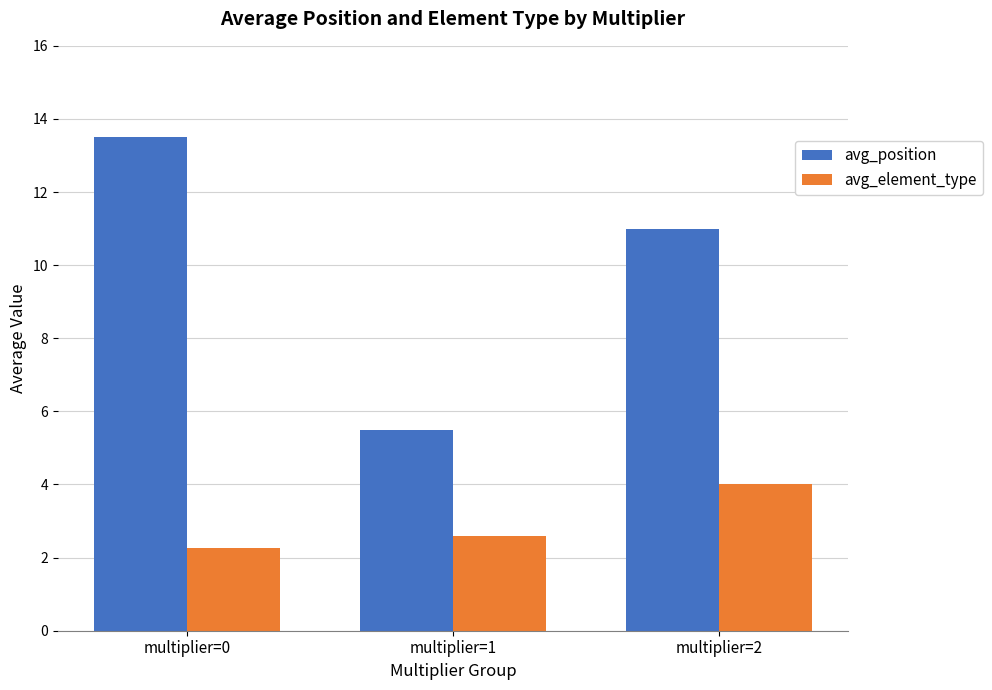

Count the number of categories in the chart.

3